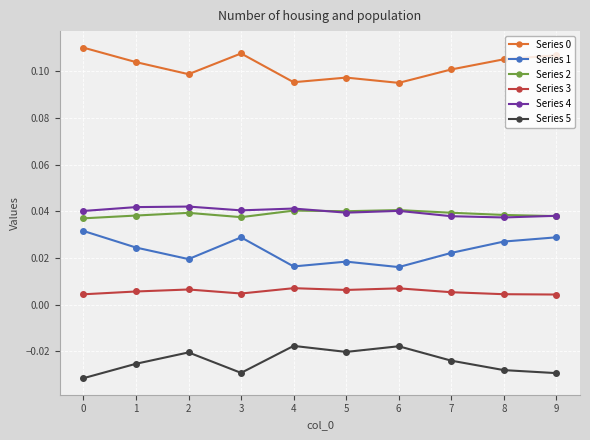

How many distinct data groups are displayed?

6